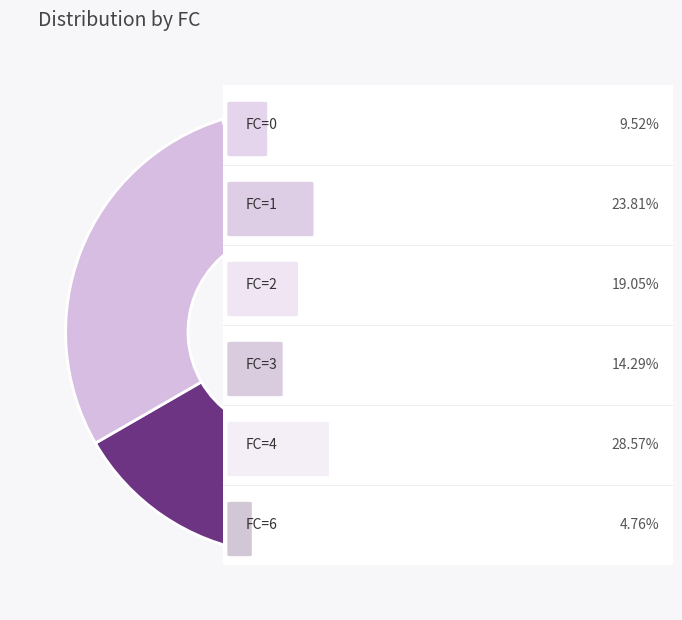

How many slices are in this pie chart?

6